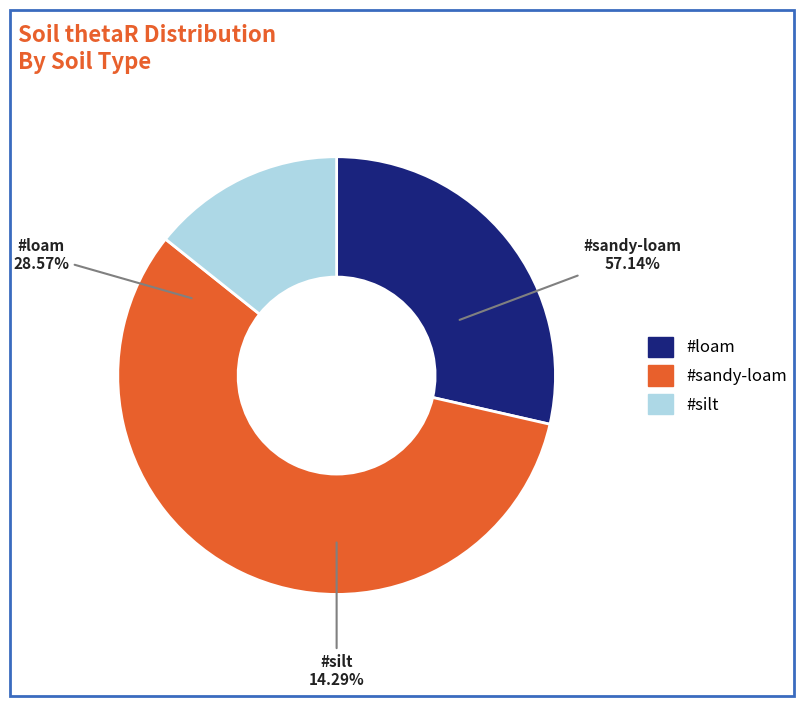

Which category has the biggest portion of the pie?

#sandy-loam